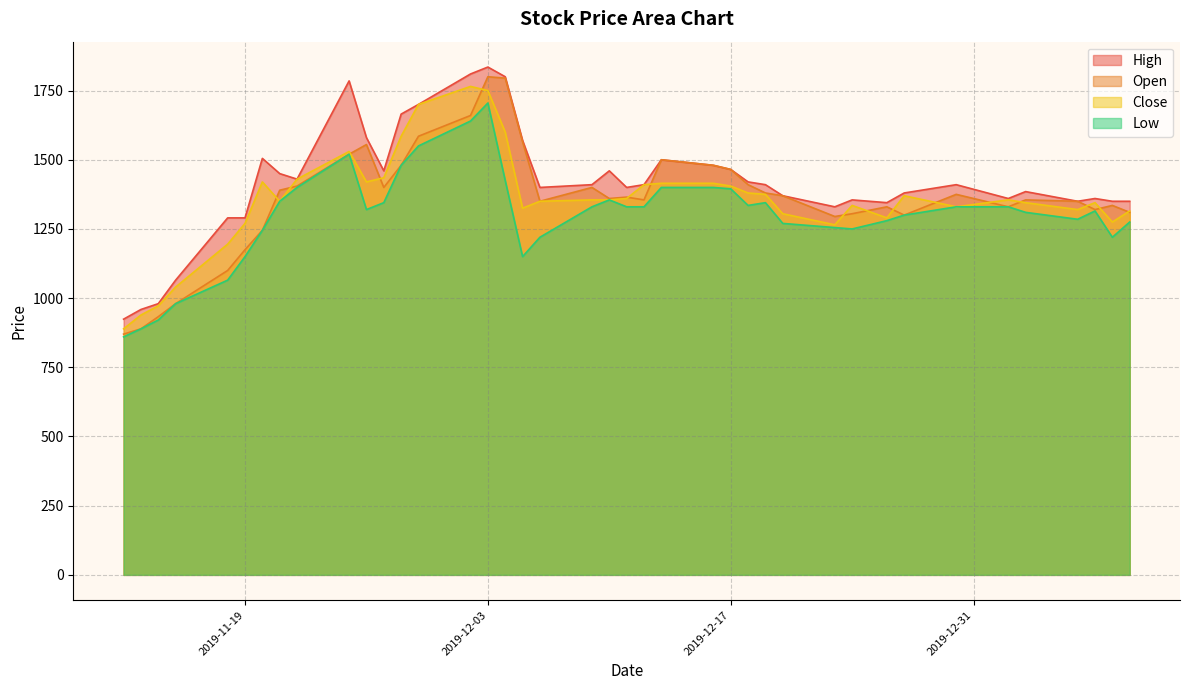

At which label does Close first exceed 1355?

2019-11-20